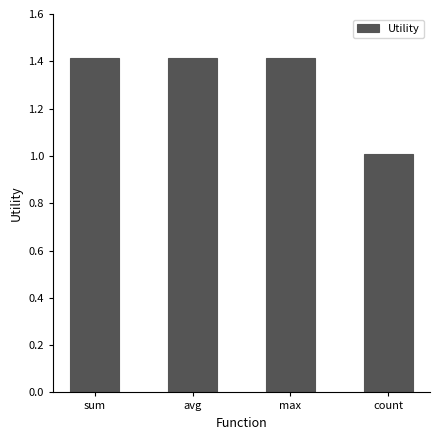

Approximately how many times larger is the value at count compared to sum?

0.7